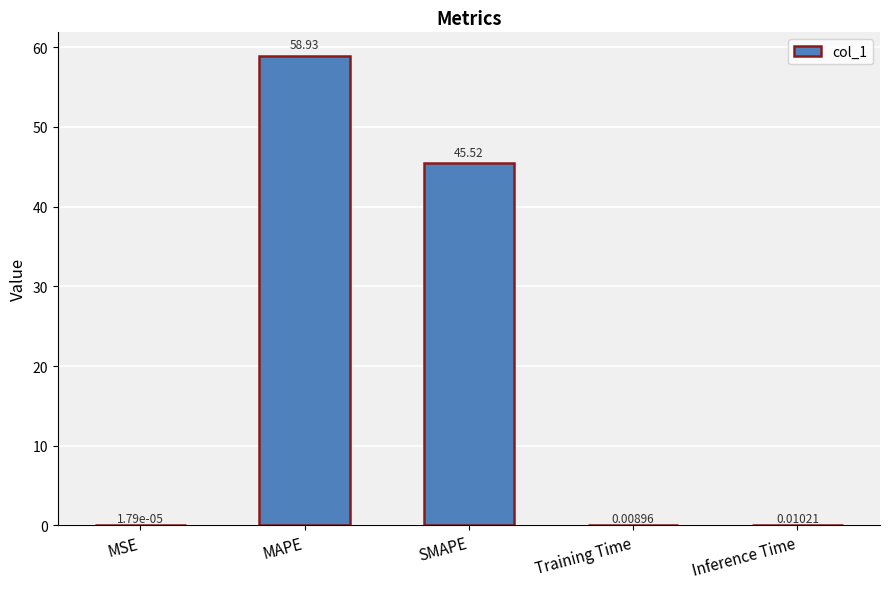

The chart shows a value of 45.5 at SMAPE. True or false?

True